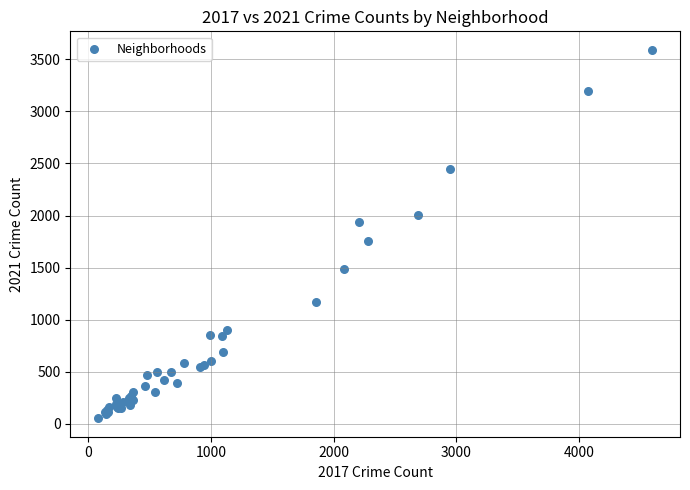

What Y value in the scatter plot is closest to 1822?

1757